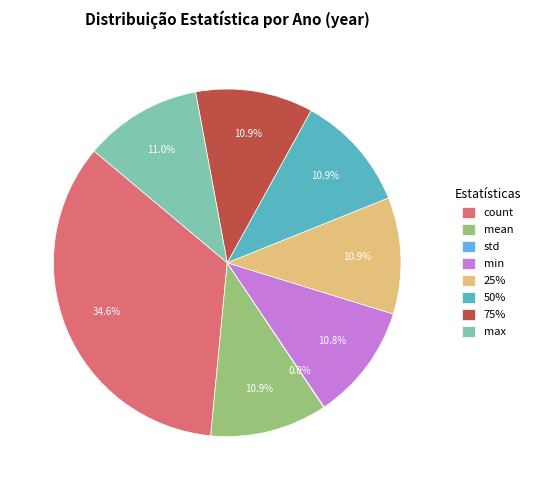

Which category has the biggest portion of the pie?

count